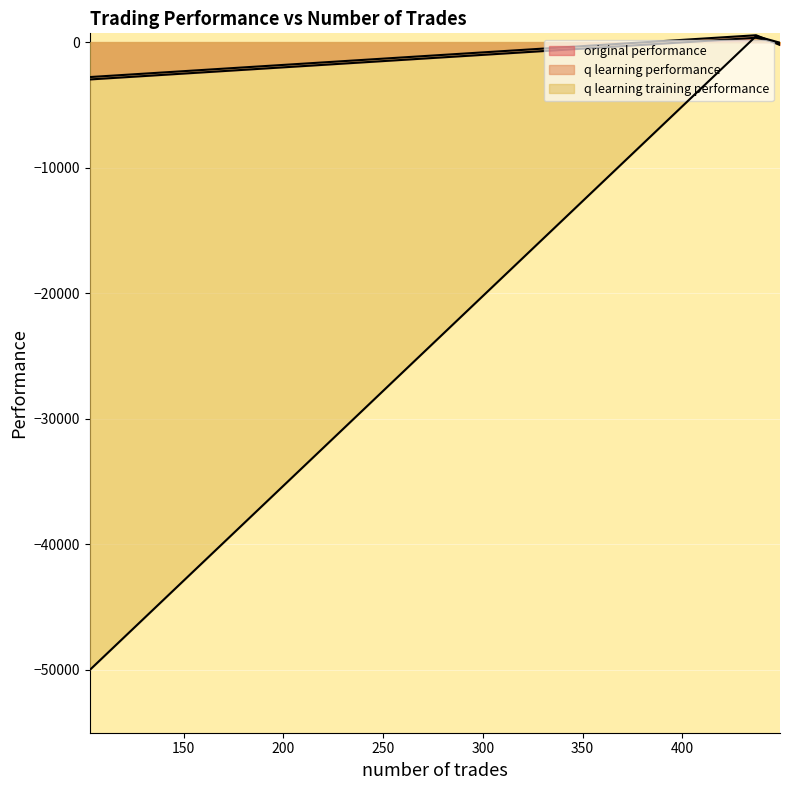

At how many categories does at least one series exceed -12207?

3